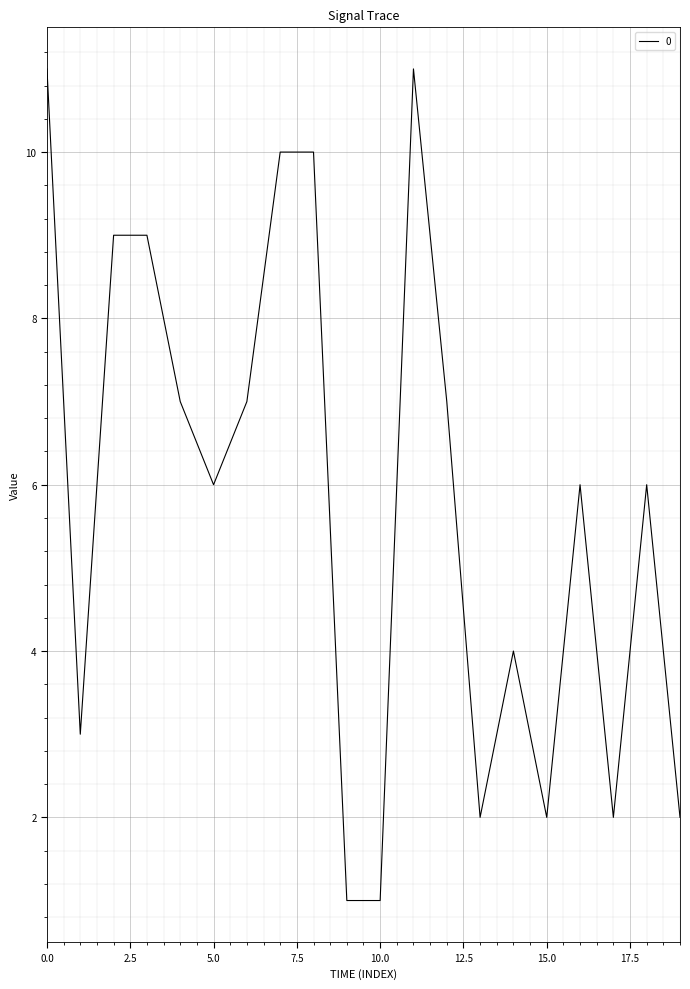

What is the difference between the maximum and minimum values?

10